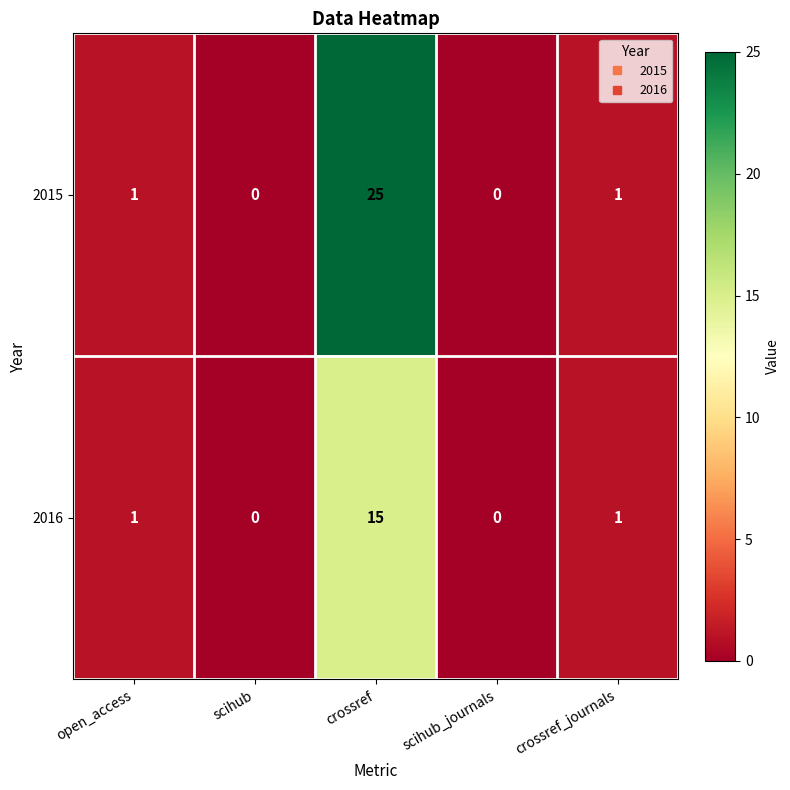

Is it true that 2015 equals 1 at open_access?

True